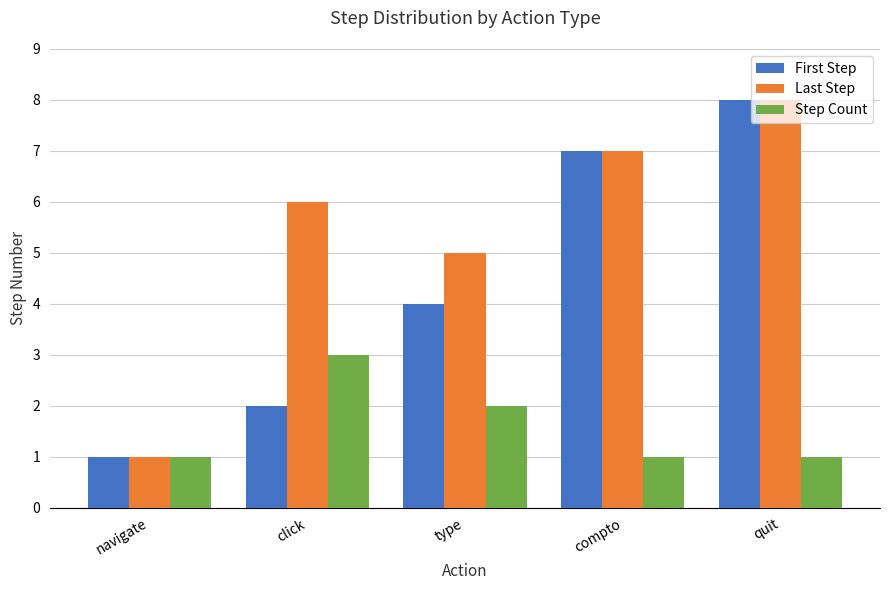

What is the value of the Last Step bar at the 1st from the left?

1